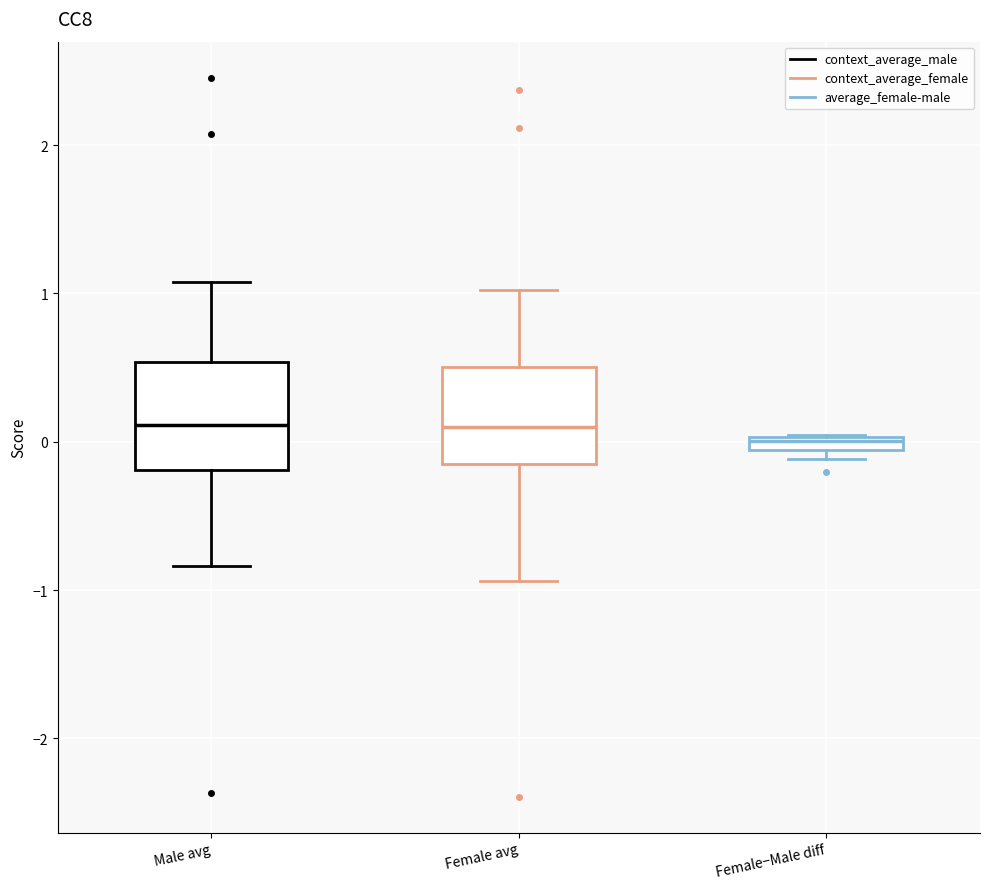

Where does the lower whisker of the box for Female avg end on the y-axis? The values are not printed on the chart, so give them approximately, as read against the axis.

-0.9